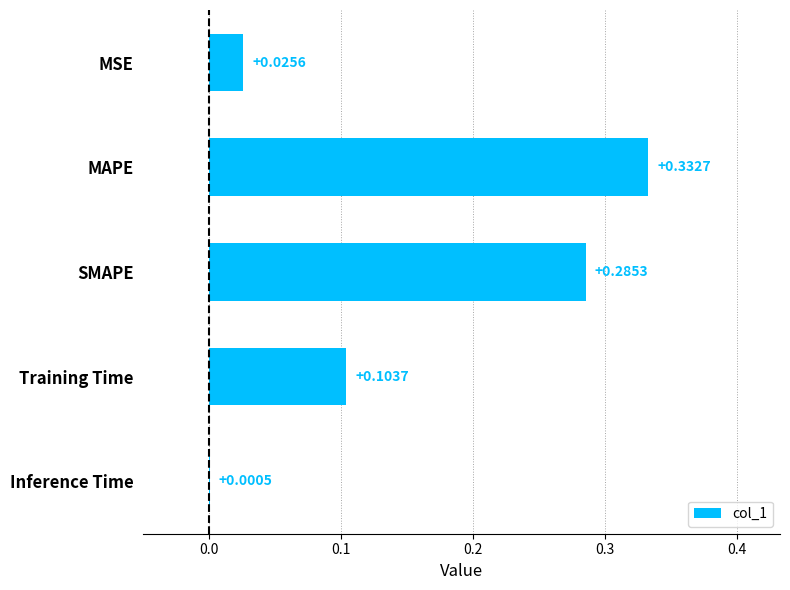

What is the sum of all values?

0.7